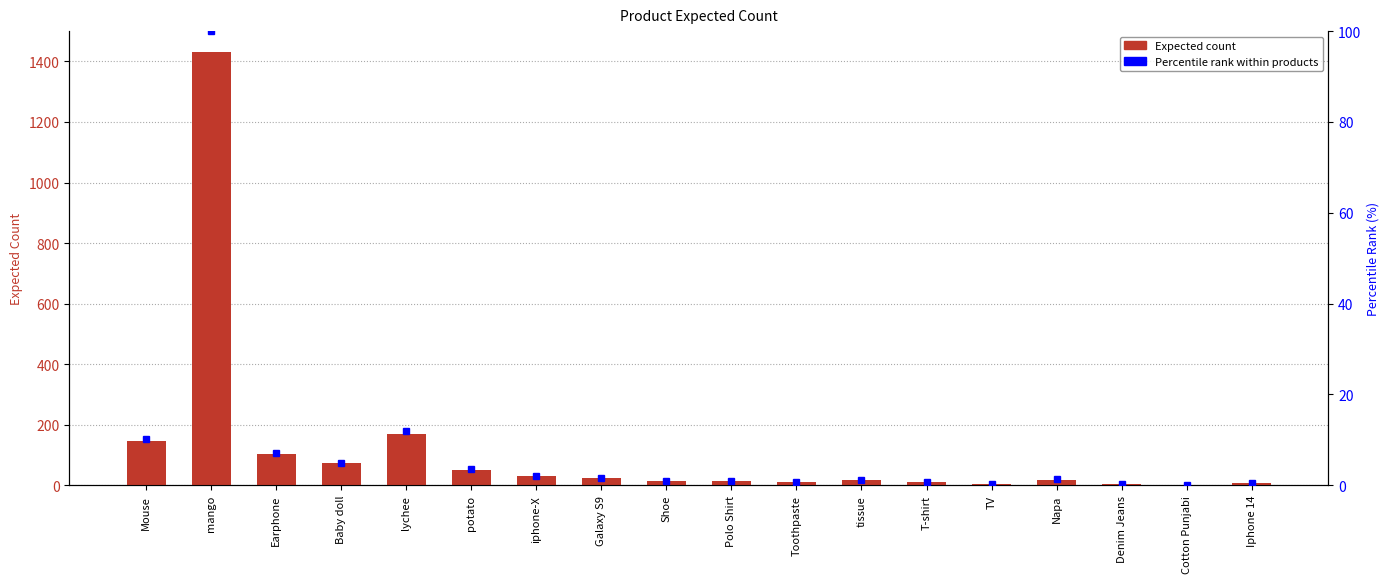

The value of Expected Count at Baby doll is 116.4. True or false?

False